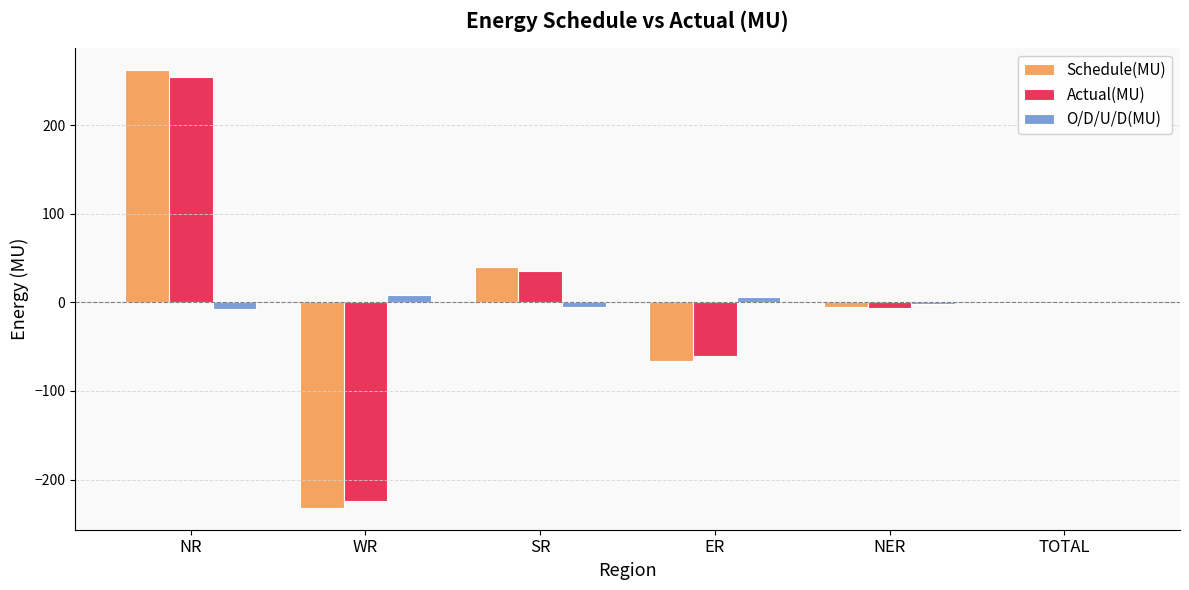

What is the sum of all Schedule(MU) values?

-1.6